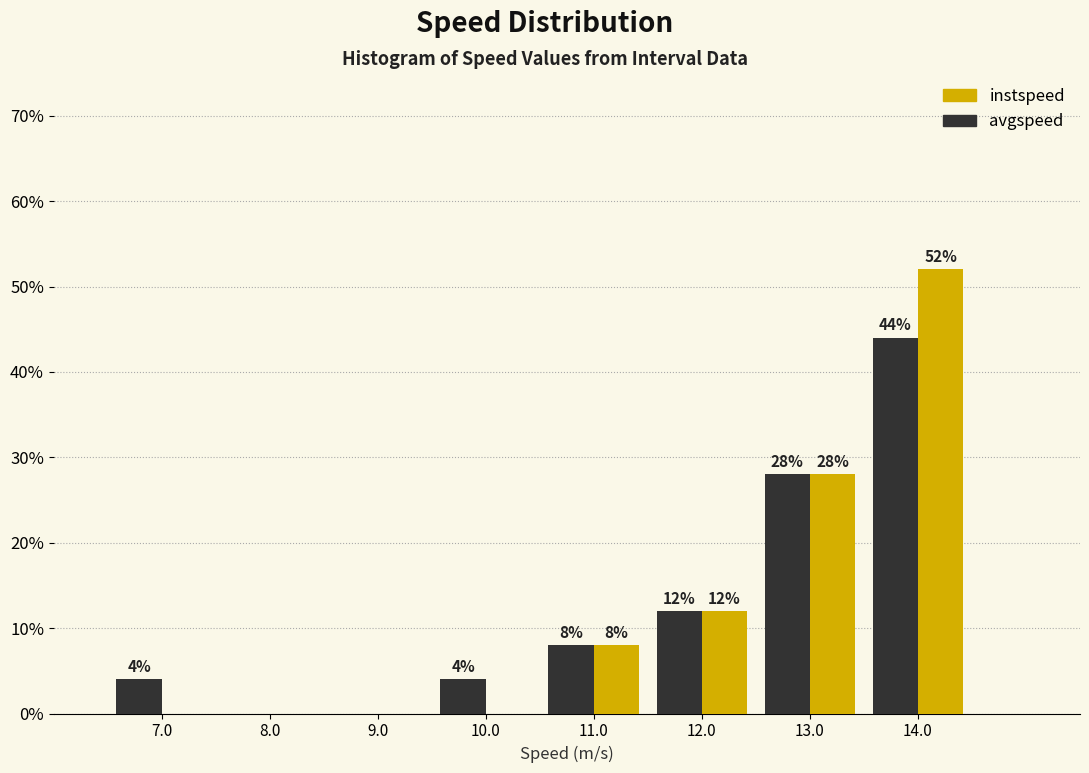

In the instspeed series, which range on the x-axis has the tallest bar?

13.5 to 14.5